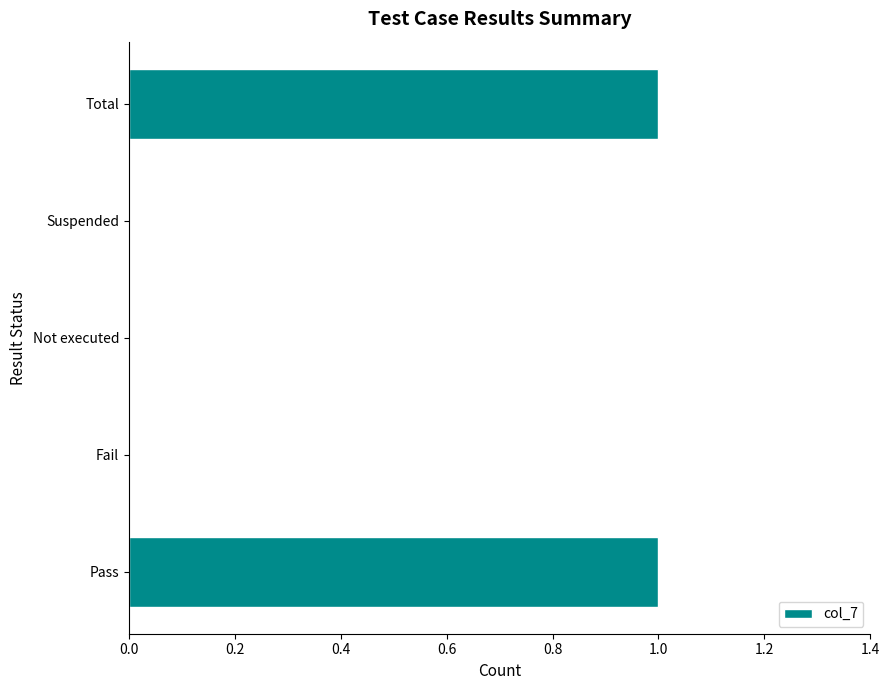

Between Not executed and Total, which is larger?

Total